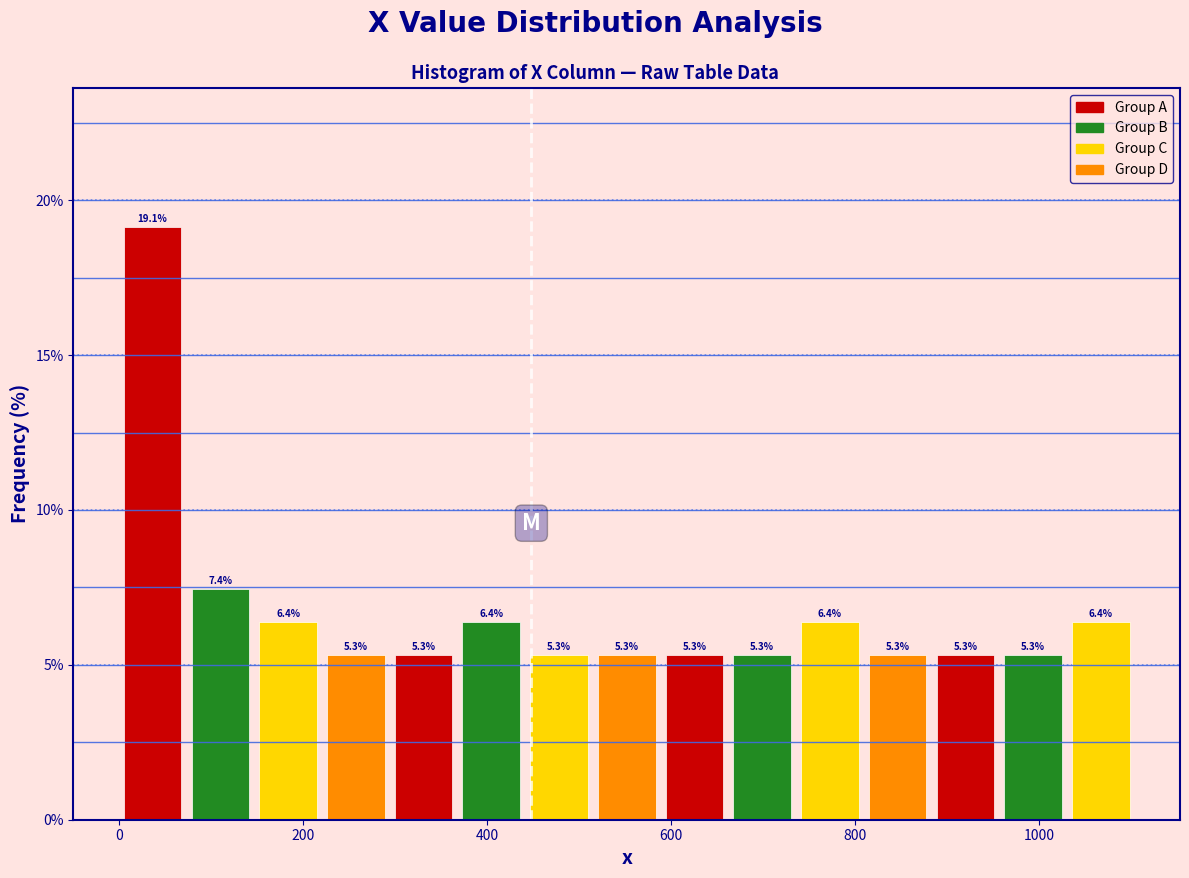

Around what value on the x-axis is the tallest bar? Give the approximate position of its centre, as read against the axis.

40